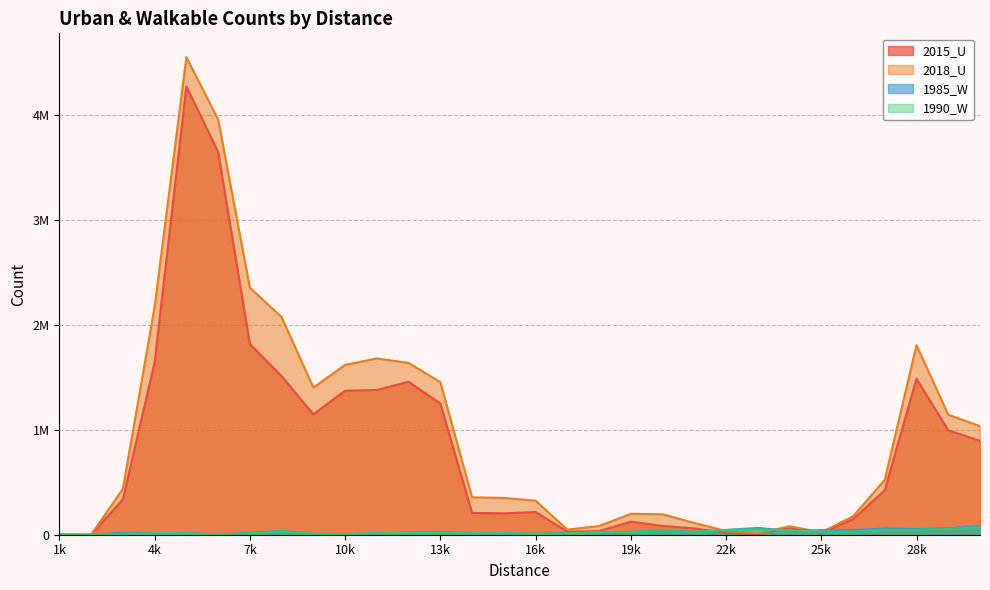

True or false: 1990_W and 2015_U intersect in this chart.

True